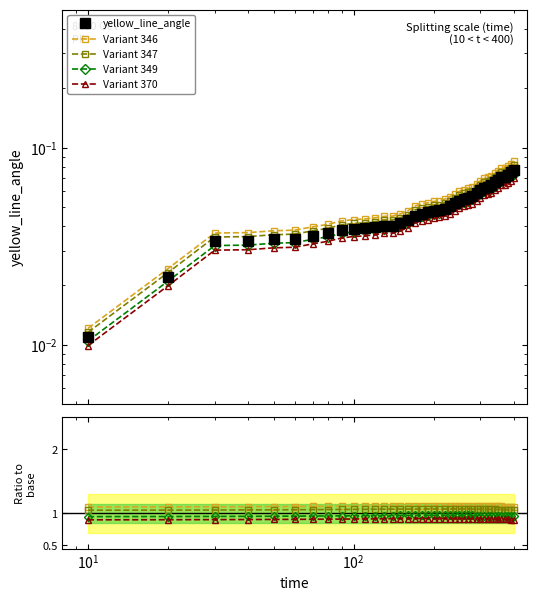

True or false: Variant 349 and Variant 346 intersect in this chart.

False